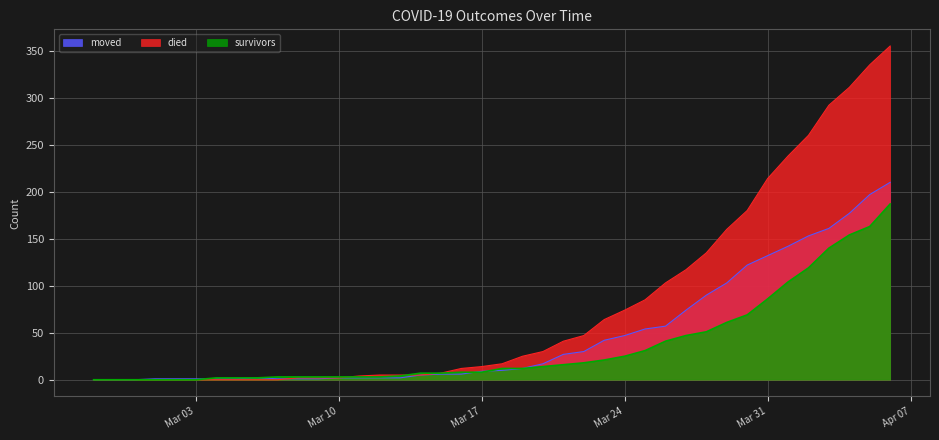

Rank the series at 2020-04-03 from highest to lowest value.

died, moved, survivors